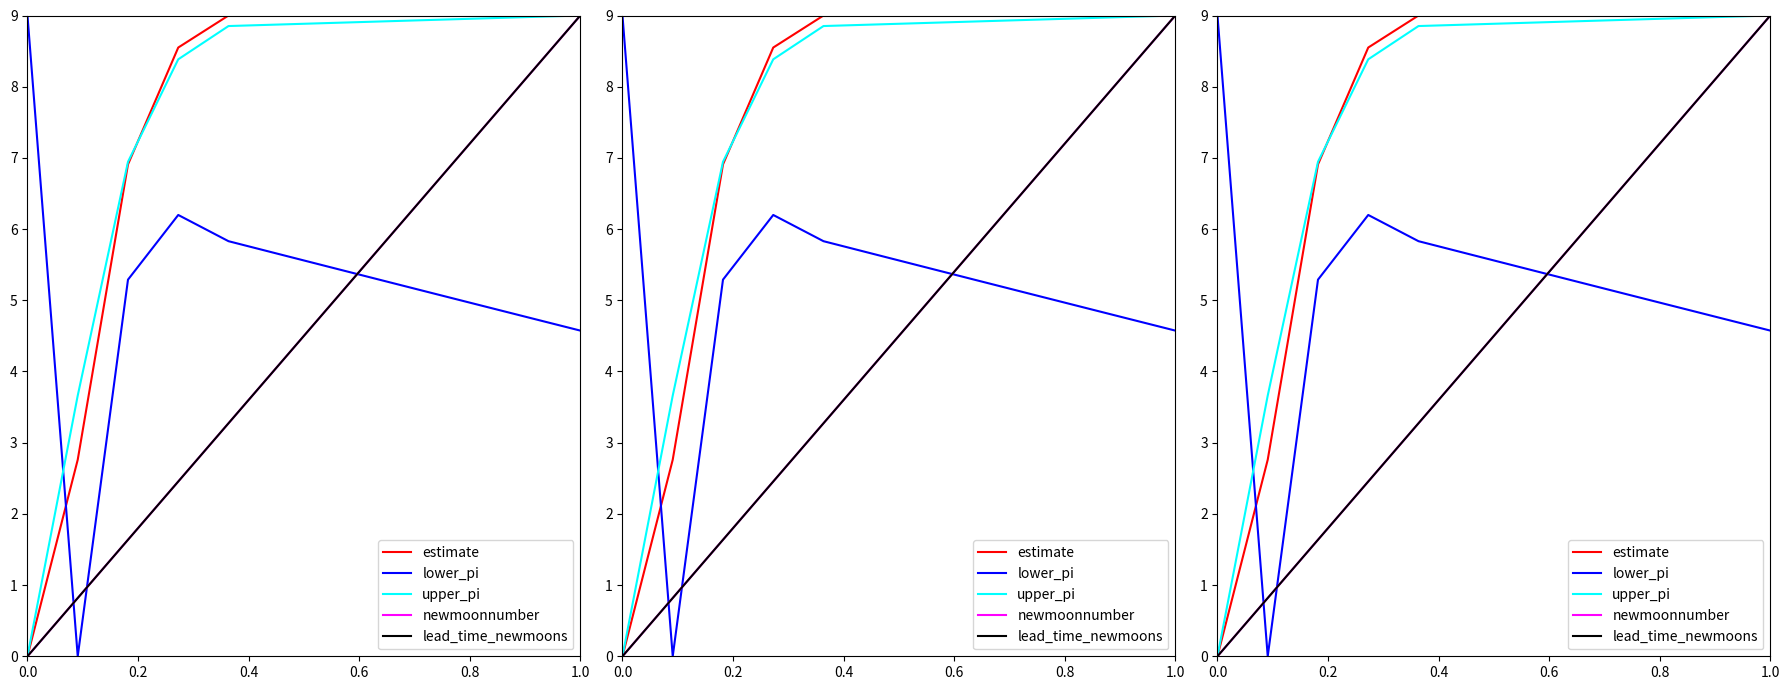

What is the highest value of the newmoonnumber series?

9.0